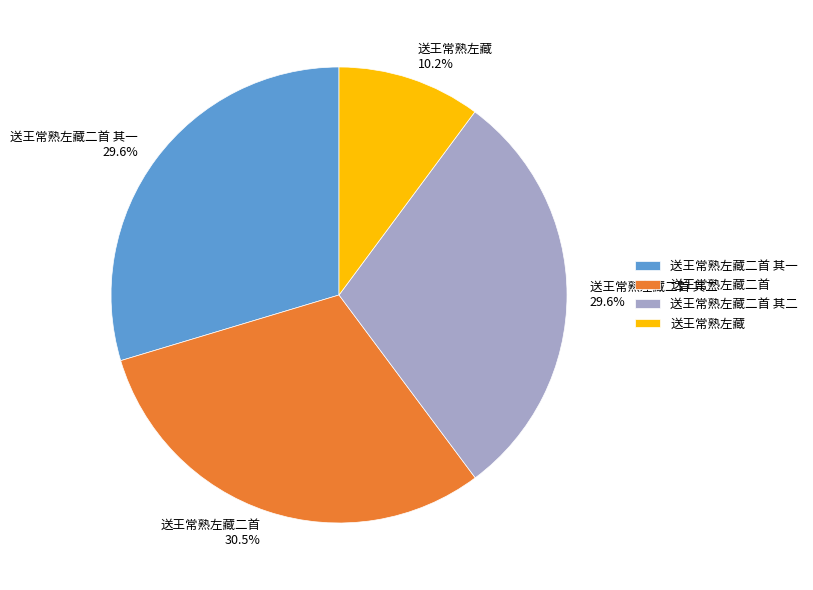

What is the total percentage of 送王常熟左藏二首 其二 and 送王常熟左藏二首?

60.2%